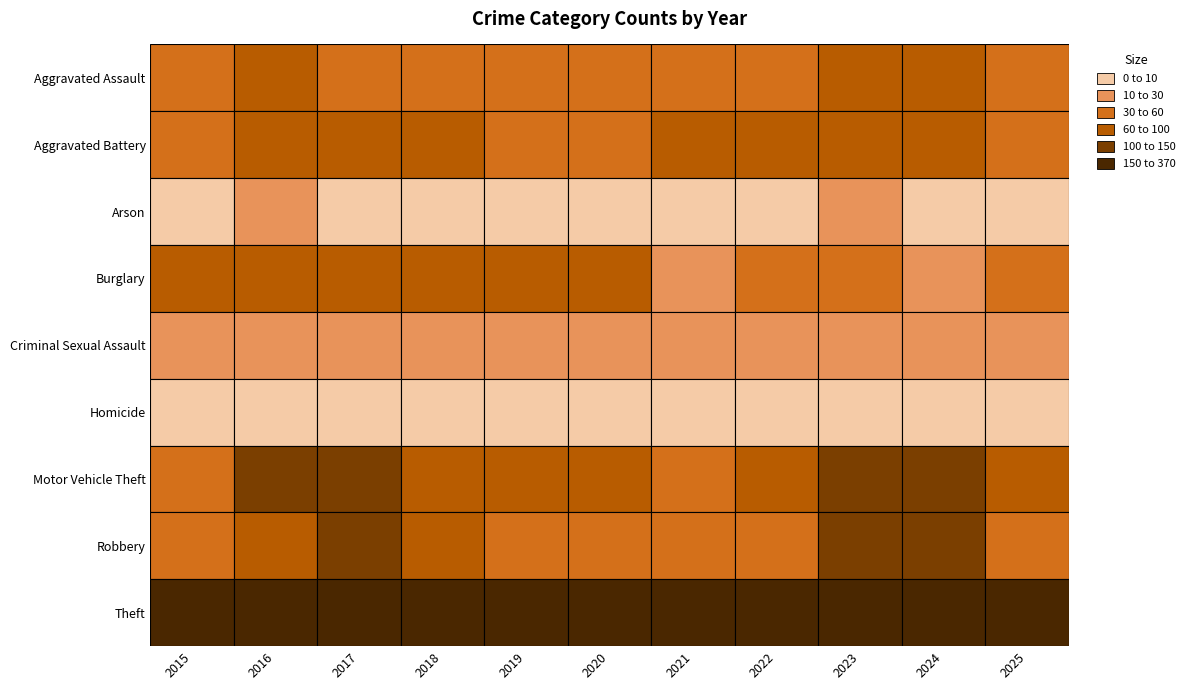

Reading left to right, list all the values displayed in this chart.

Aggravated Assault: 2015=38	2016=64	2017=57	2018=53	2019=56	2020=45	2021=46	2022=49	2023=65	2024=78	2025=57
Aggravated Battery: 2015=59	2016=75	2017=63	2018=76	2019=57	2020=58	2021=67	2022=76	2023=74	2024=75	2025=49
Arson: 2015=4	2016=11	2017=4	2018=3	2019=5	2020=4	2021=9	2022=3	2023=10	2024=4	2025=2
Burglary: 2015=69	2016=75	2017=84	2018=63	2019=60	2020=61	2021=25	2022=36	2023=33	2024=16	2025=42
Criminal Sexual Assault: 2015=11	2016=18	2017=22	2018=14	2019=13	2020=14	2021=12	2022=21	2023=12	2024=16	2025=14
Homicide: 2015=4	2016=4	2017=3	2018=3	2019=3	2020=9	2021=9	2022=6	2023=4	2024=9	2025=3
Motor Vehicle Theft: 2015=59	2016=100	2017=102	2018=86	2019=69	2020=65	2021=52	2022=76	2023=147	2024=127	2025=62
Robbery: 2015=53	2016=92	2017=103	2018=74	2019=53	2020=46	2021=59	2022=42	2023=124	2024=114	2025=46
Theft: 2015=311	2016=324	2017=364	2018=310	2019=351	2020=263	2021=170	2022=225	2023=299	2024=315	2025=247